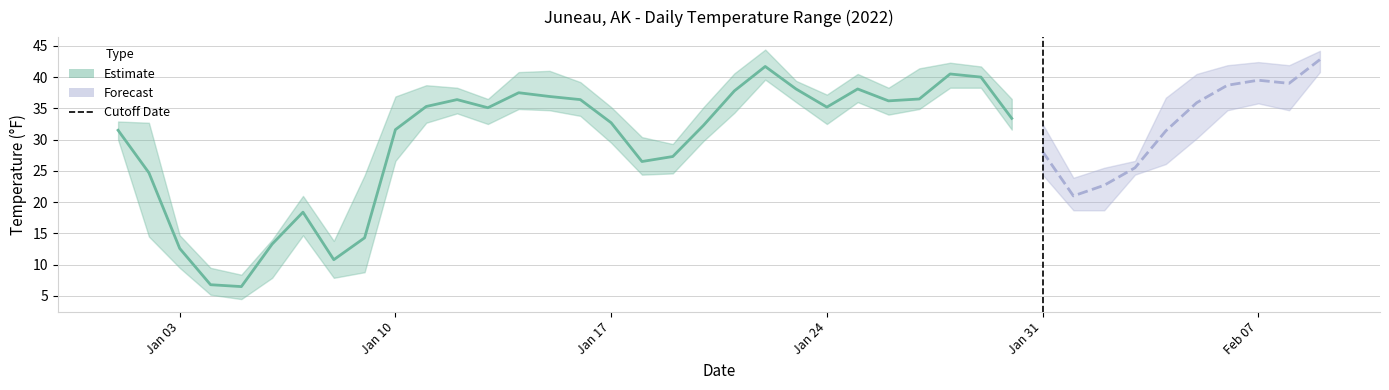

Which has a higher value, 2022-01-12 or 2022-01-13?

2022-01-12